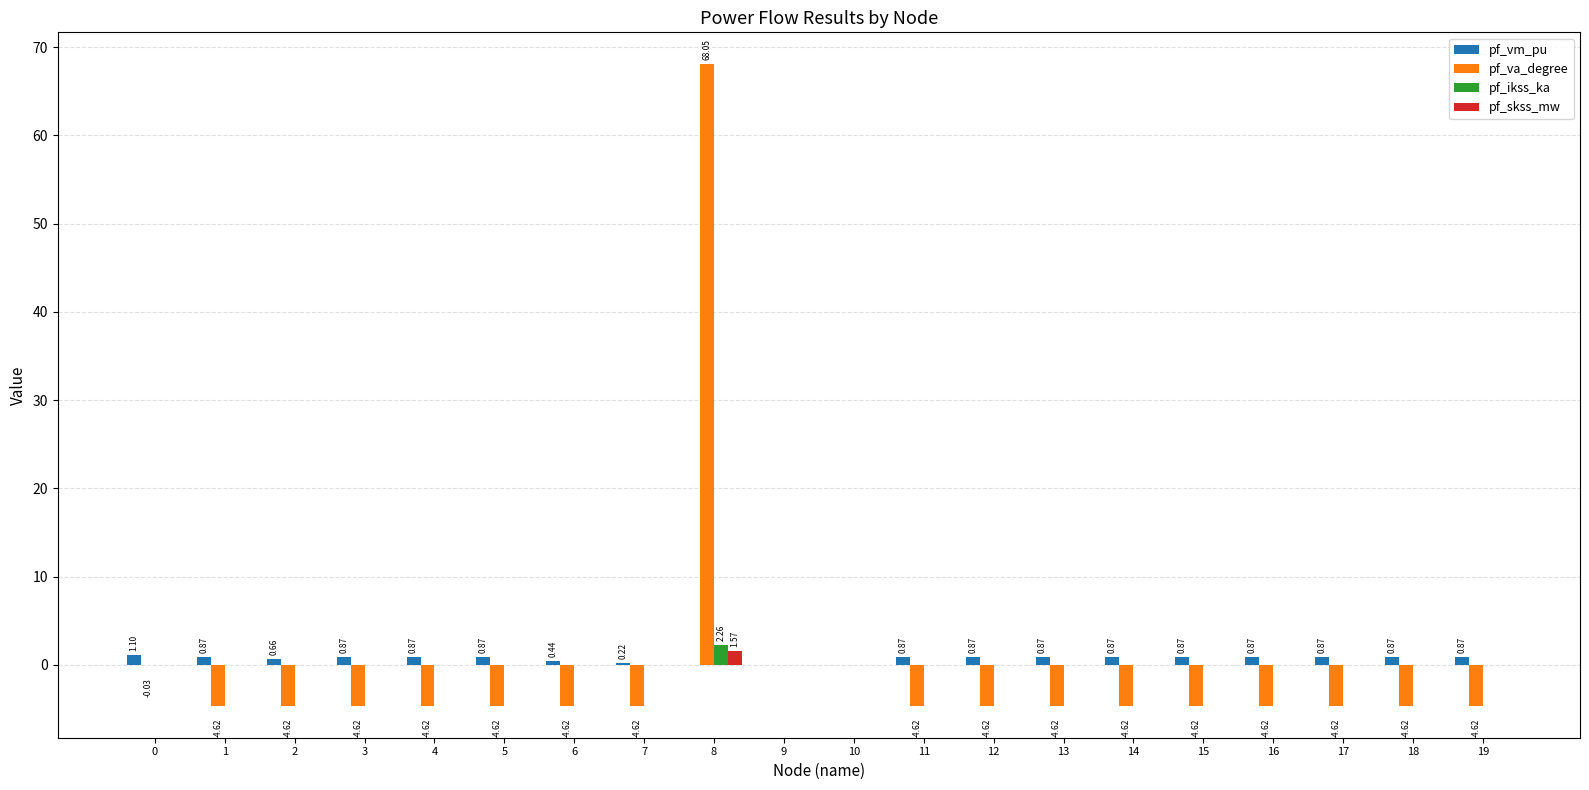

What is the greatest value displayed?

68.0